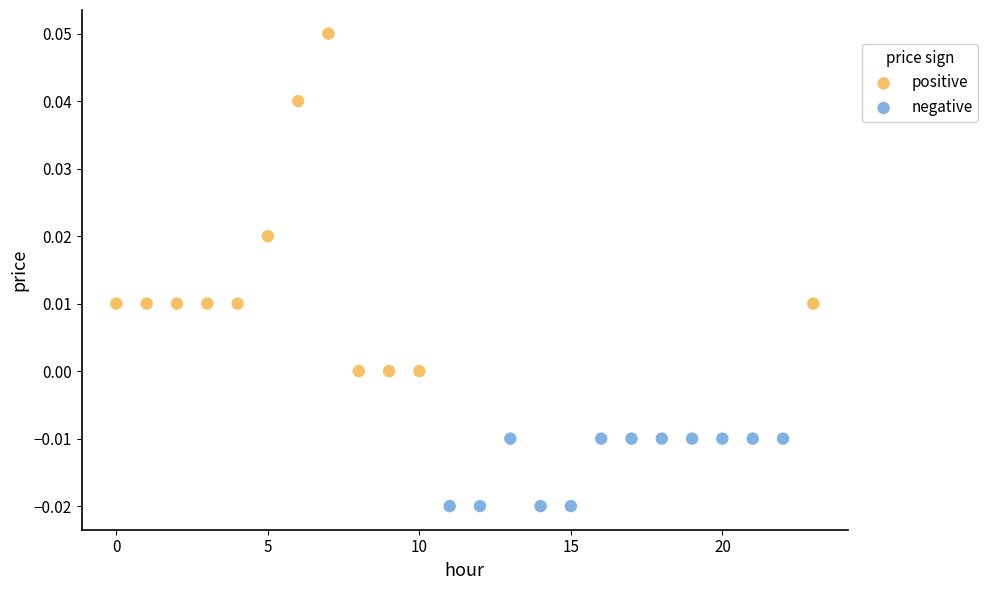

Which series reaches the maximum Y coordinate?

positive